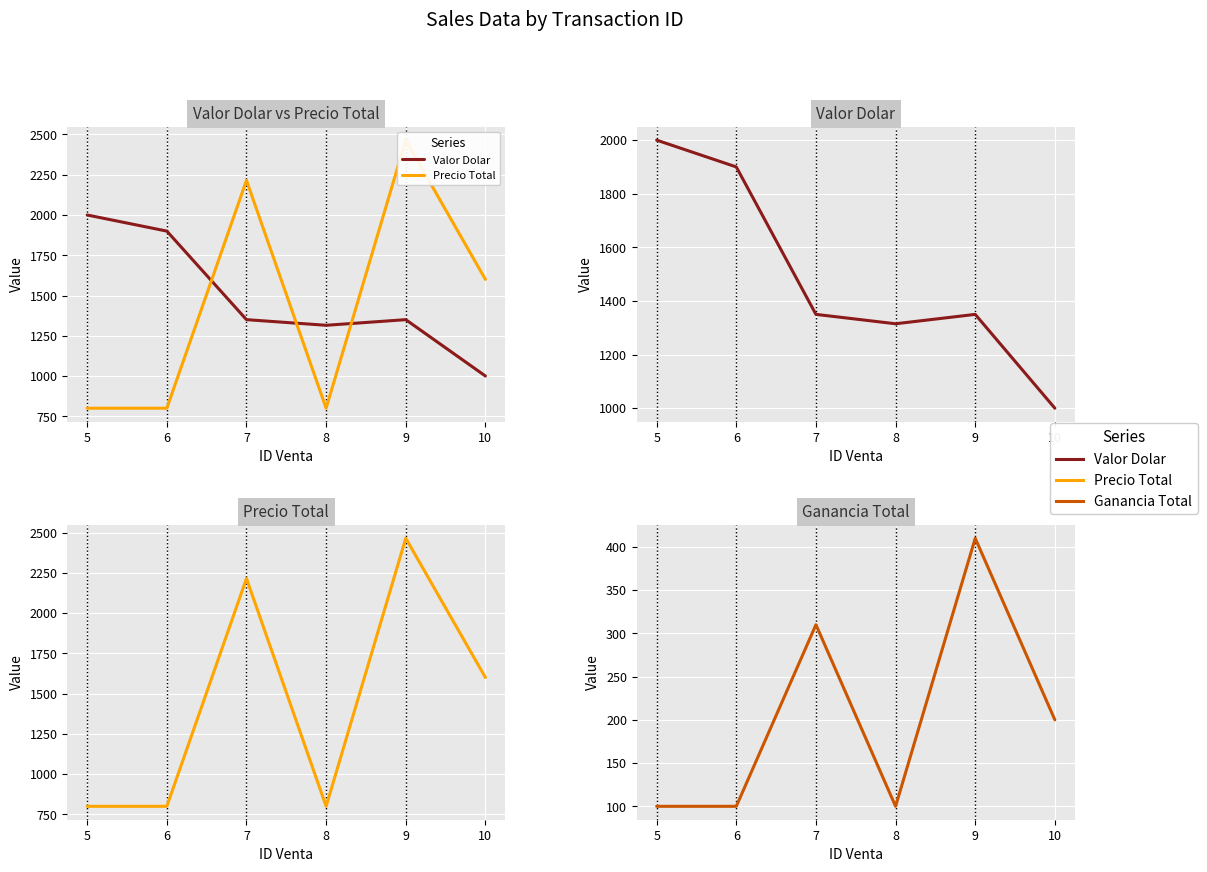

How many interior local peaks does the Valor Dolar series have?

1